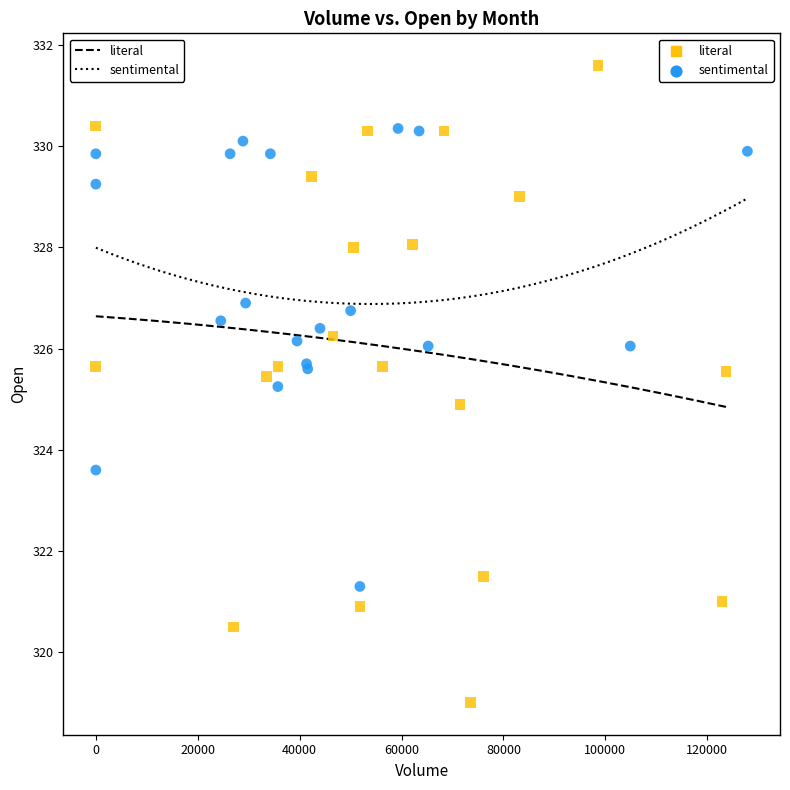

Which series contains the highest Y value?

literal